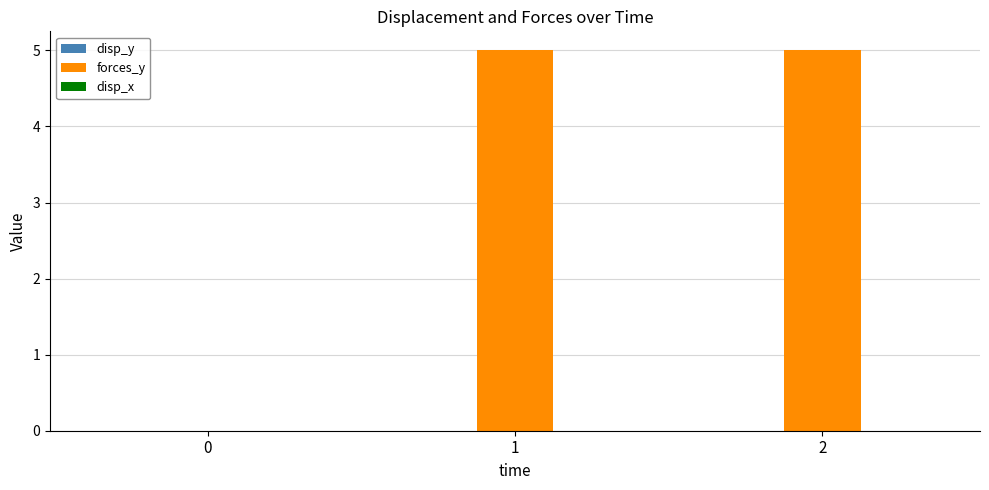

Which series has the largest total across all categories?

forces_y